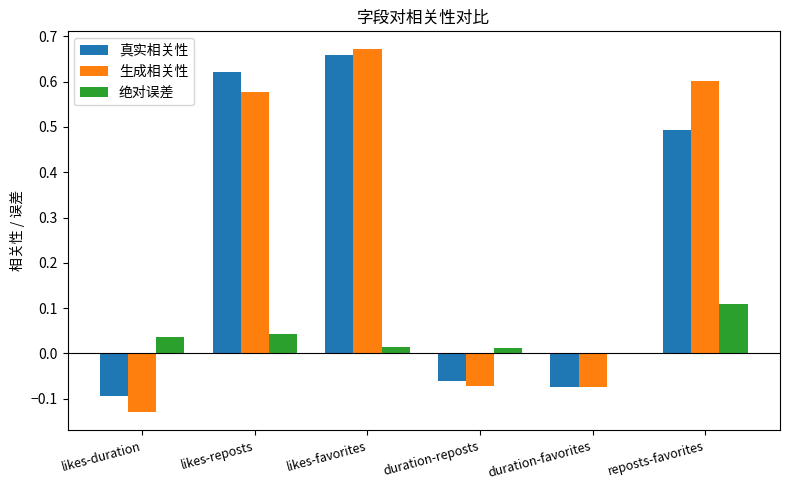

At which category is the sum across all series the highest?

likes-favorites